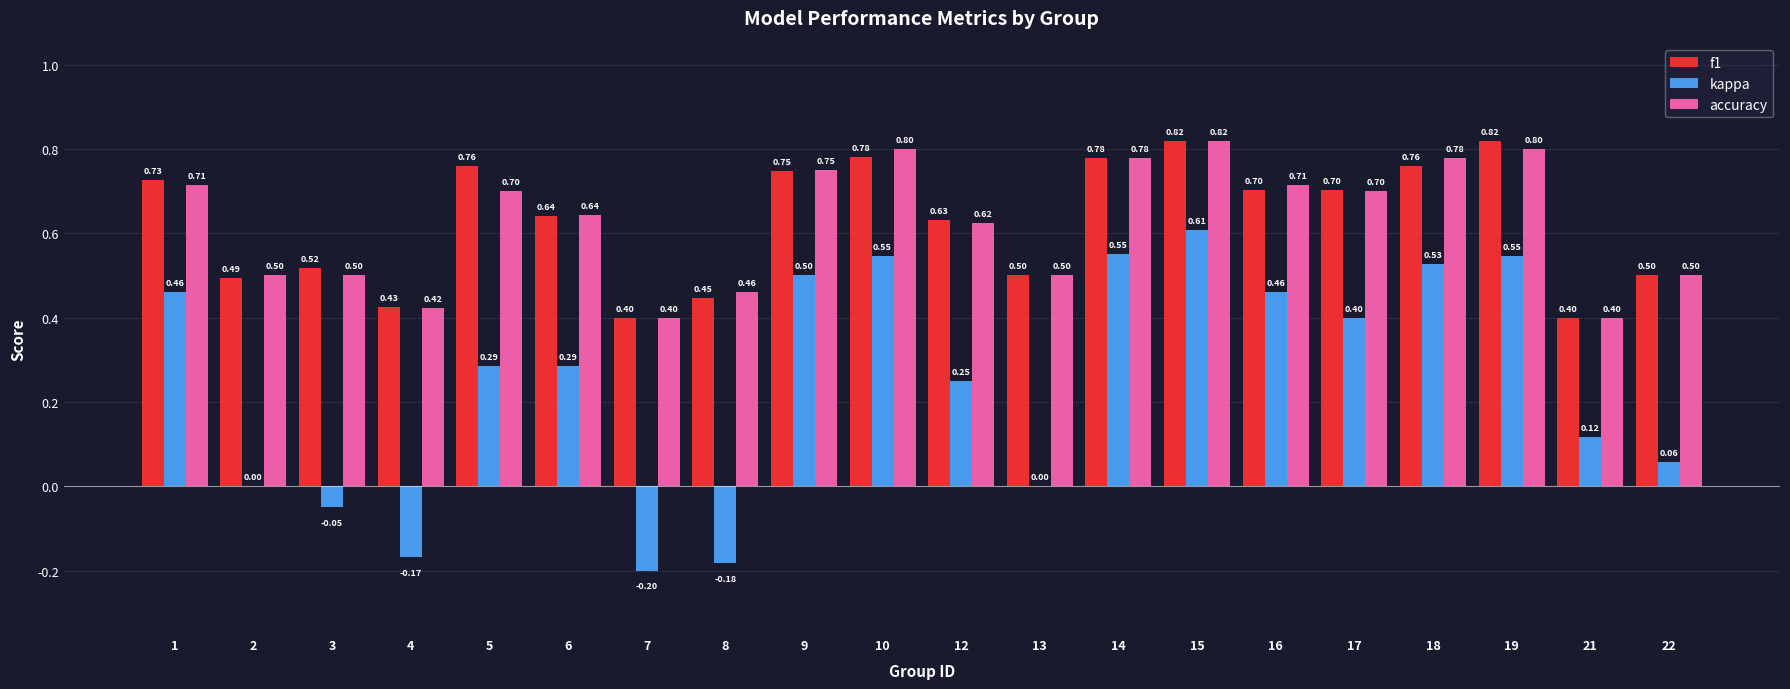

What is the total value across all series at 17?

1.8